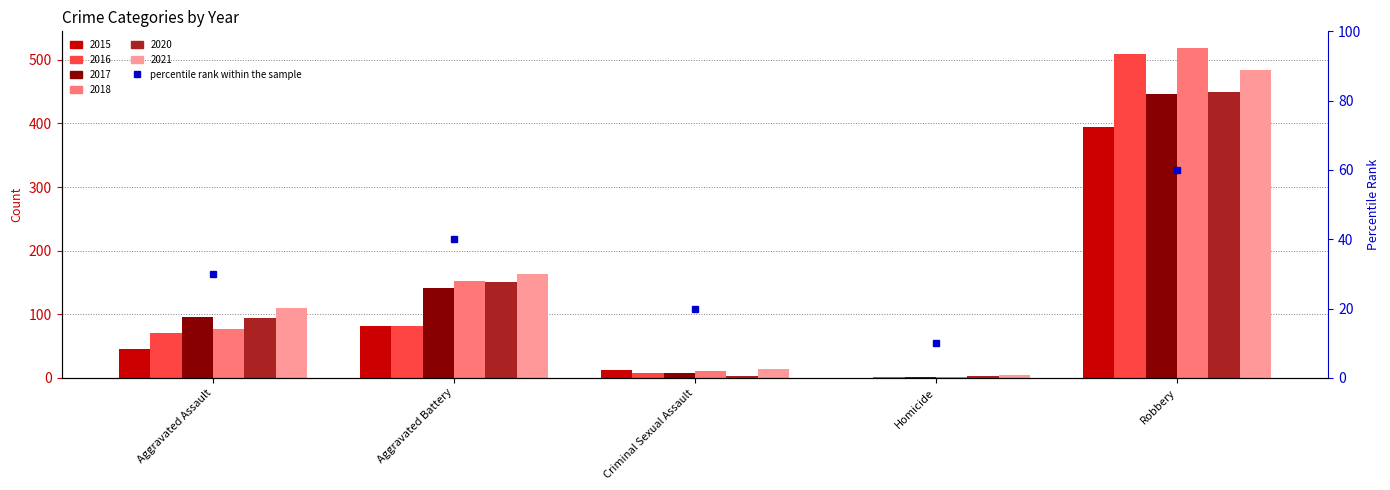

What is the average value?

32